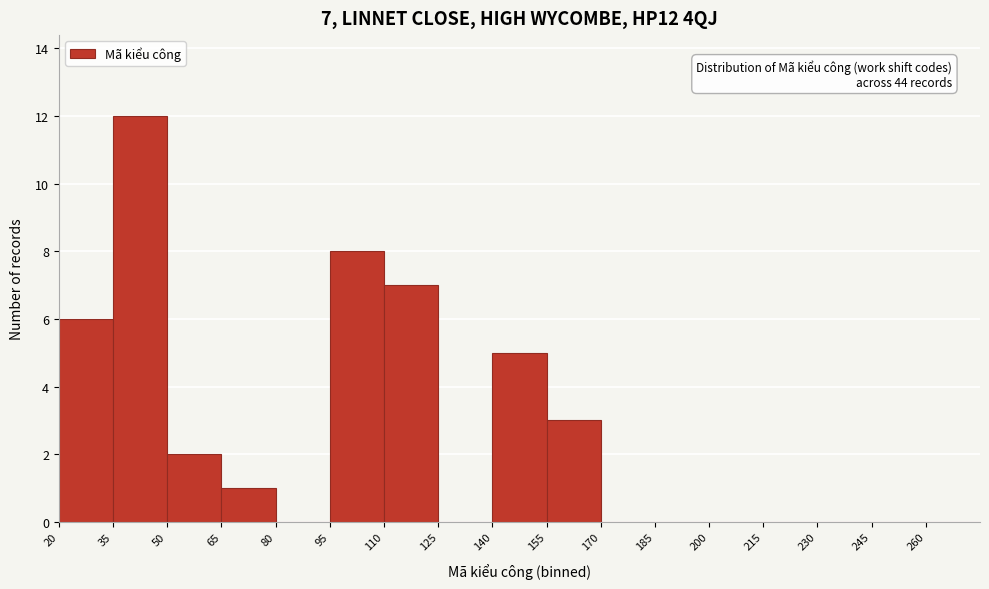

Which range on the x-axis has the tallest bar?

35 to 50